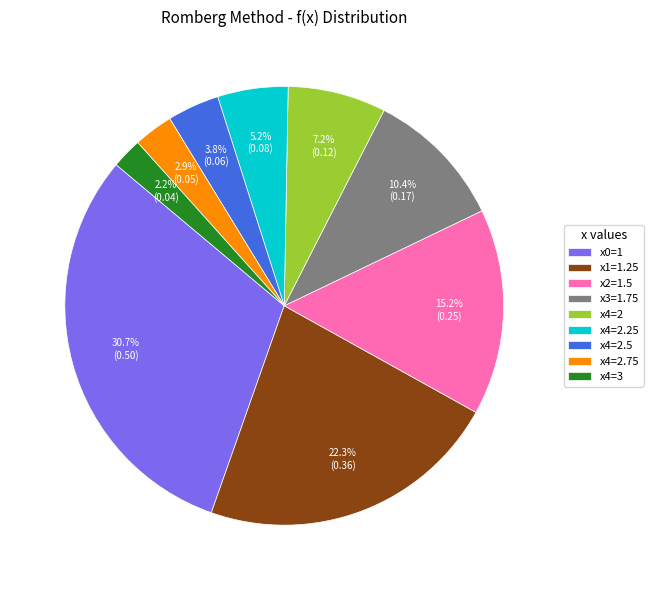

What percentage is NOT represented by x4=2.5?

96.2%